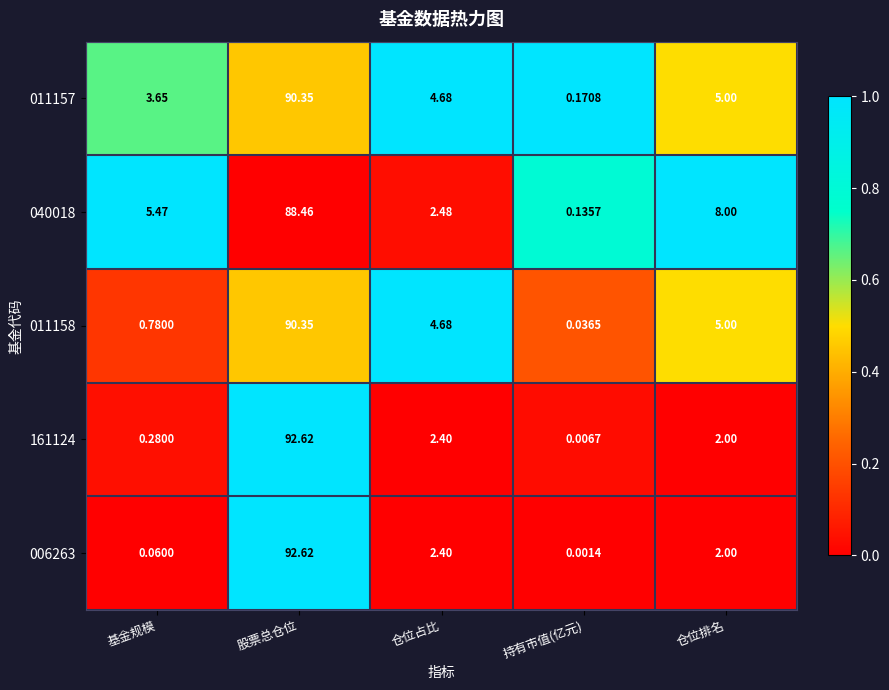

At how many categories does at least one series exceed 0?

5